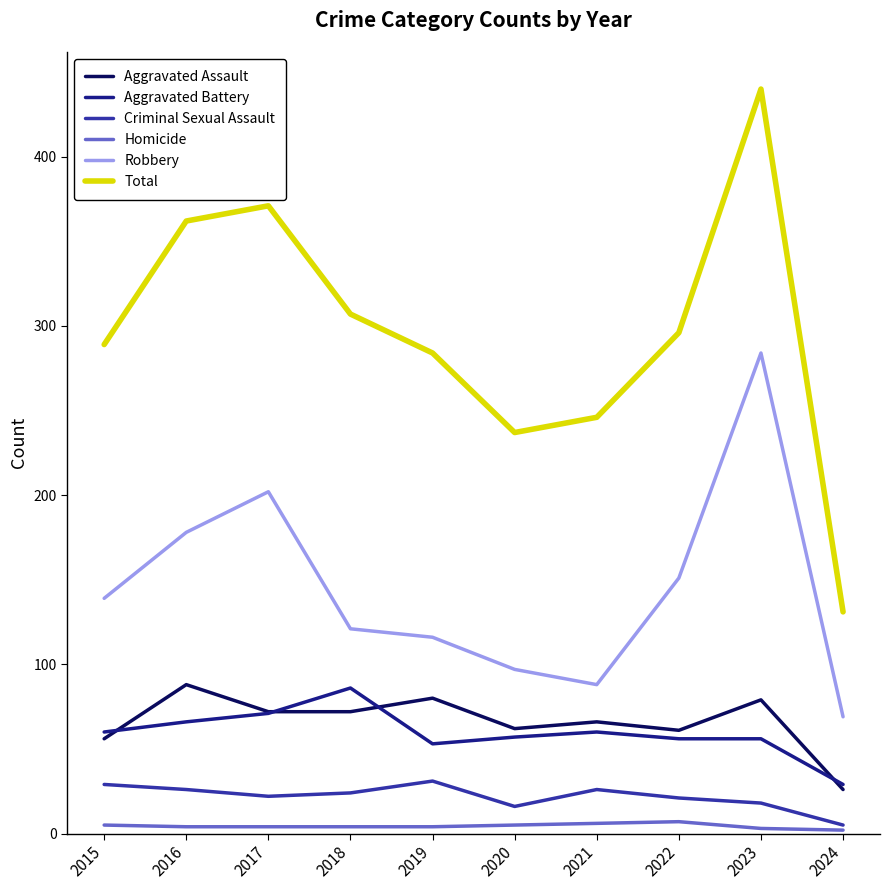

True or false: Homicide and Aggravated Assault intersect in this chart.

False